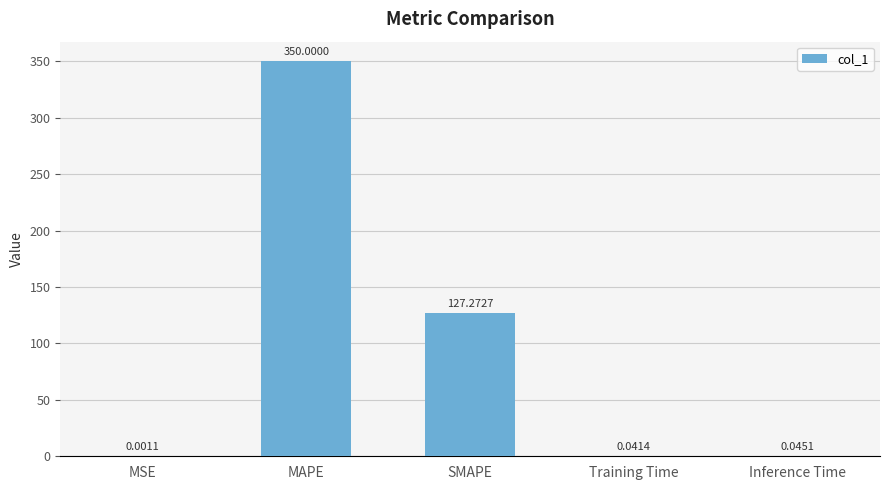

Where is the data nearest to the value 175?

SMAPE